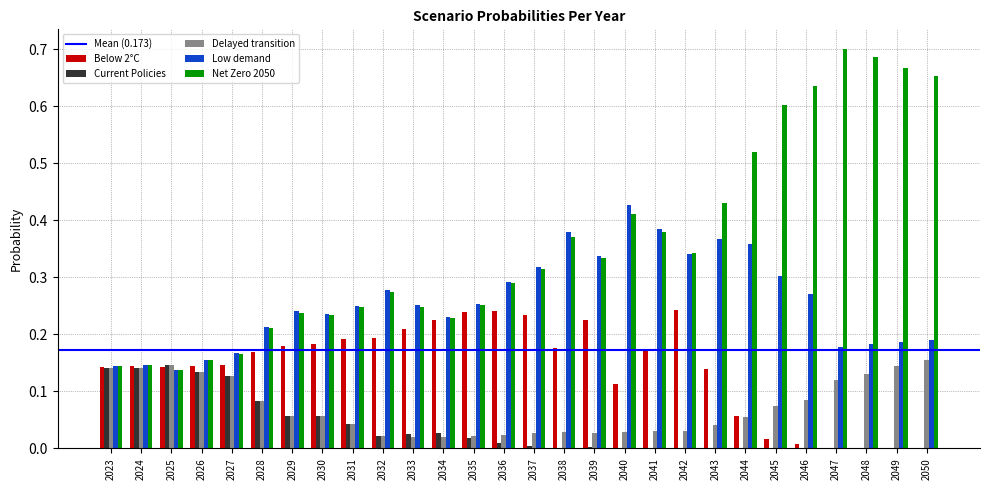

Does the chart contain stacked bars?

No